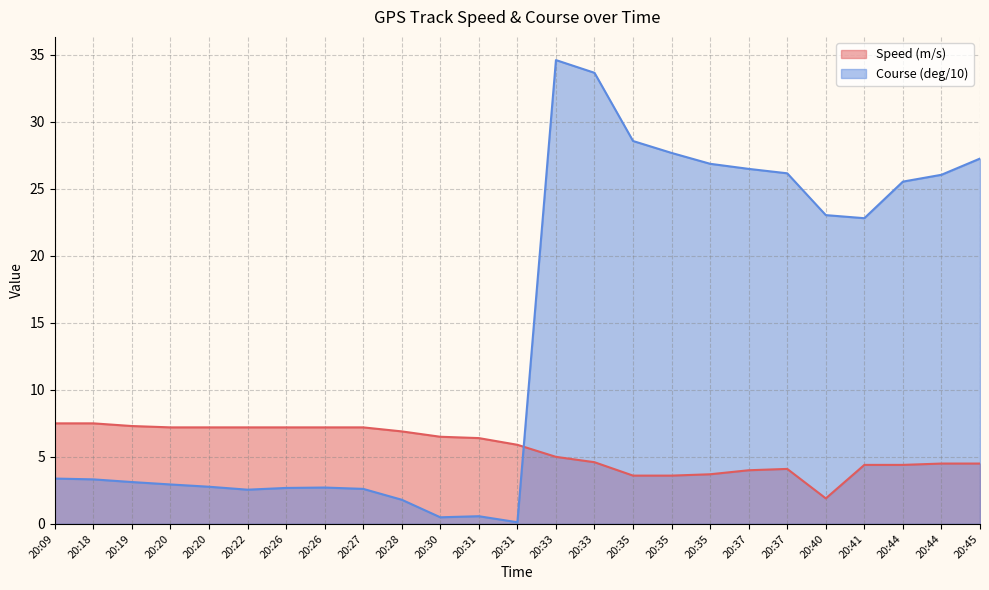

Reading left to right, list all the values displayed in this chart.

Speed (m/s): 7.5	7.5	7.3	7.2	7.2	7.2	7.2	7.2	7.2	6.9	6.5	6.4	5.9	5.0	4.6	3.6	3.6	3.7	4.0	4.1	1.9	4.4	4.4	4.5	4.5
Course (deg/10): 3.4	3.3	3.1	2.9	2.8	2.5	2.7	2.7	2.6	1.8	0.5	0.6	0.1	34.6	33.7	28.6	27.7	26.9	26.5	26.2	23.0	22.8	25.5	26.1	27.3